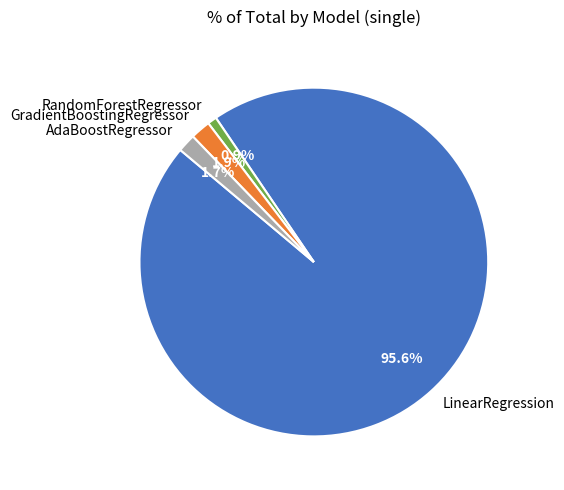

How many slices are in this pie chart?

4